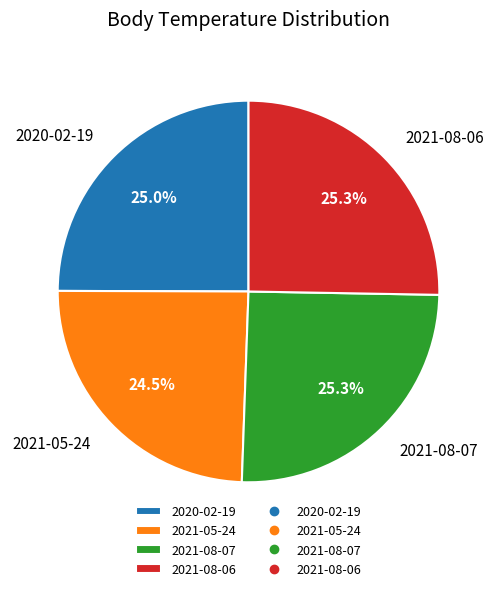

What is the ratio of the value at 2020-02-19 to the value at 2021-05-24?

1.0